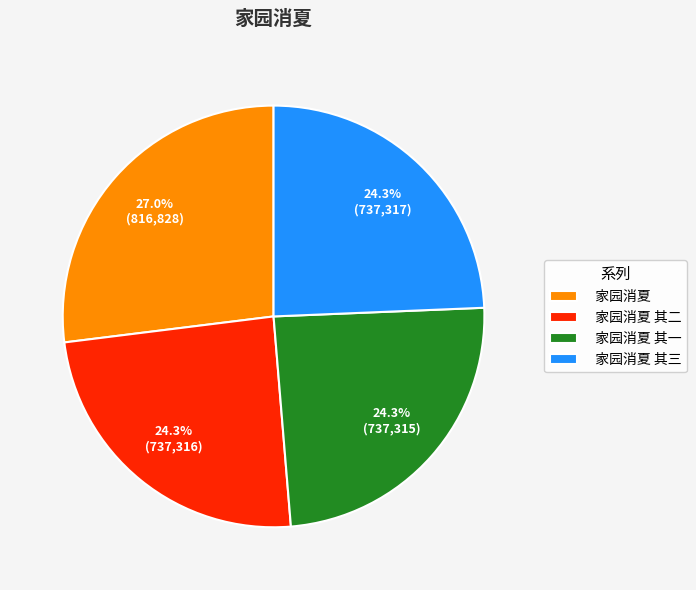

What is the largest slice in the pie chart?

家园消夏